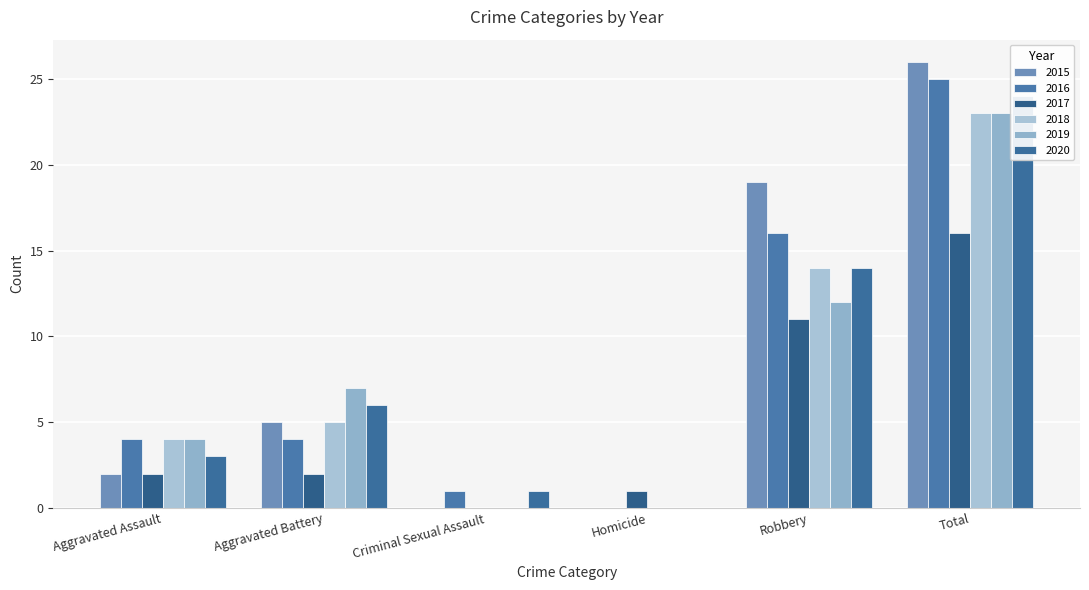

Between Robbery and Aggravated Battery, which is larger?

Robbery